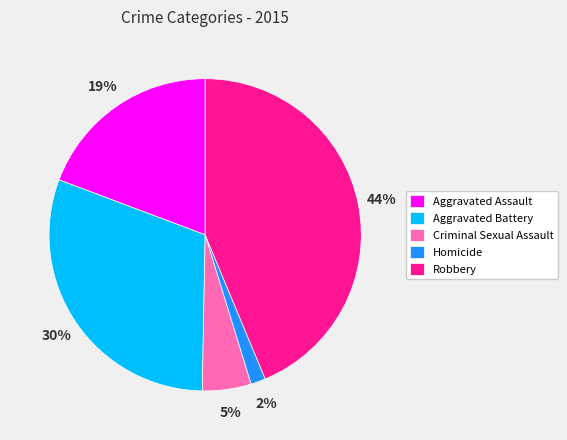

Which has a higher value, Homicide or Robbery?

Robbery